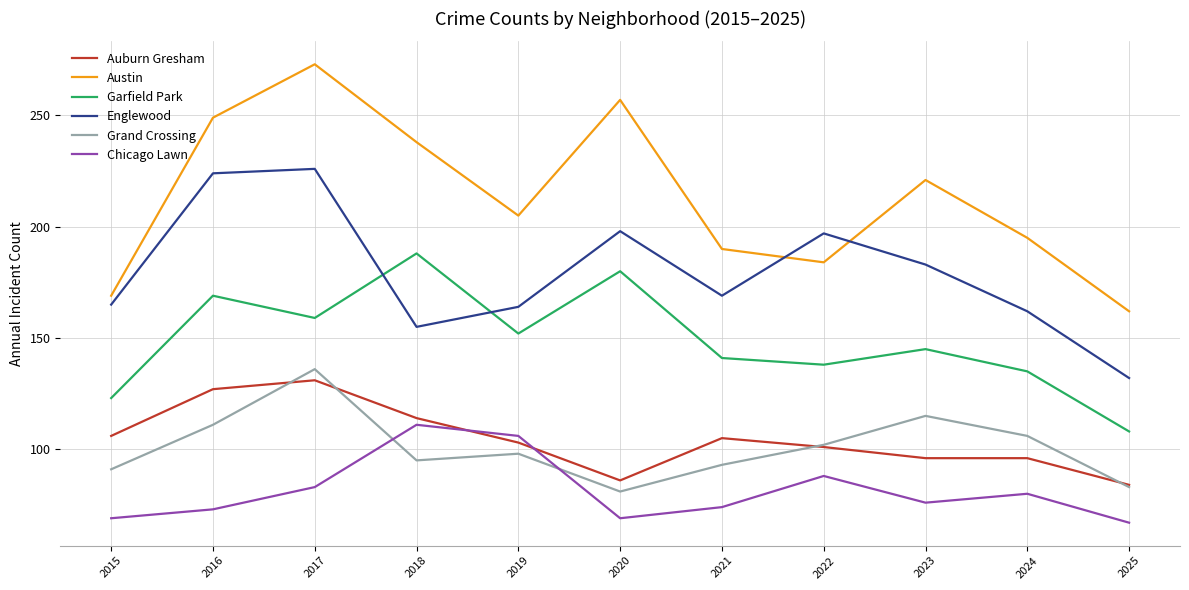

Reading right to left, list all the values displayed in this chart.

Auburn Gresham: 84	96	96	101	105	86	103	114	131	127	106
Austin: 162	195	221	184	190	257	205	238	273	249	169
Garfield Park: 108	135	145	138	141	180	152	188	159	169	123
Englewood: 132	162	183	197	169	198	164	155	226	224	165
Grand Crossing: 83	106	115	102	93	81	98	95	136	111	91
Chicago Lawn: 67	80	76	88	74	69	106	111	83	73	69